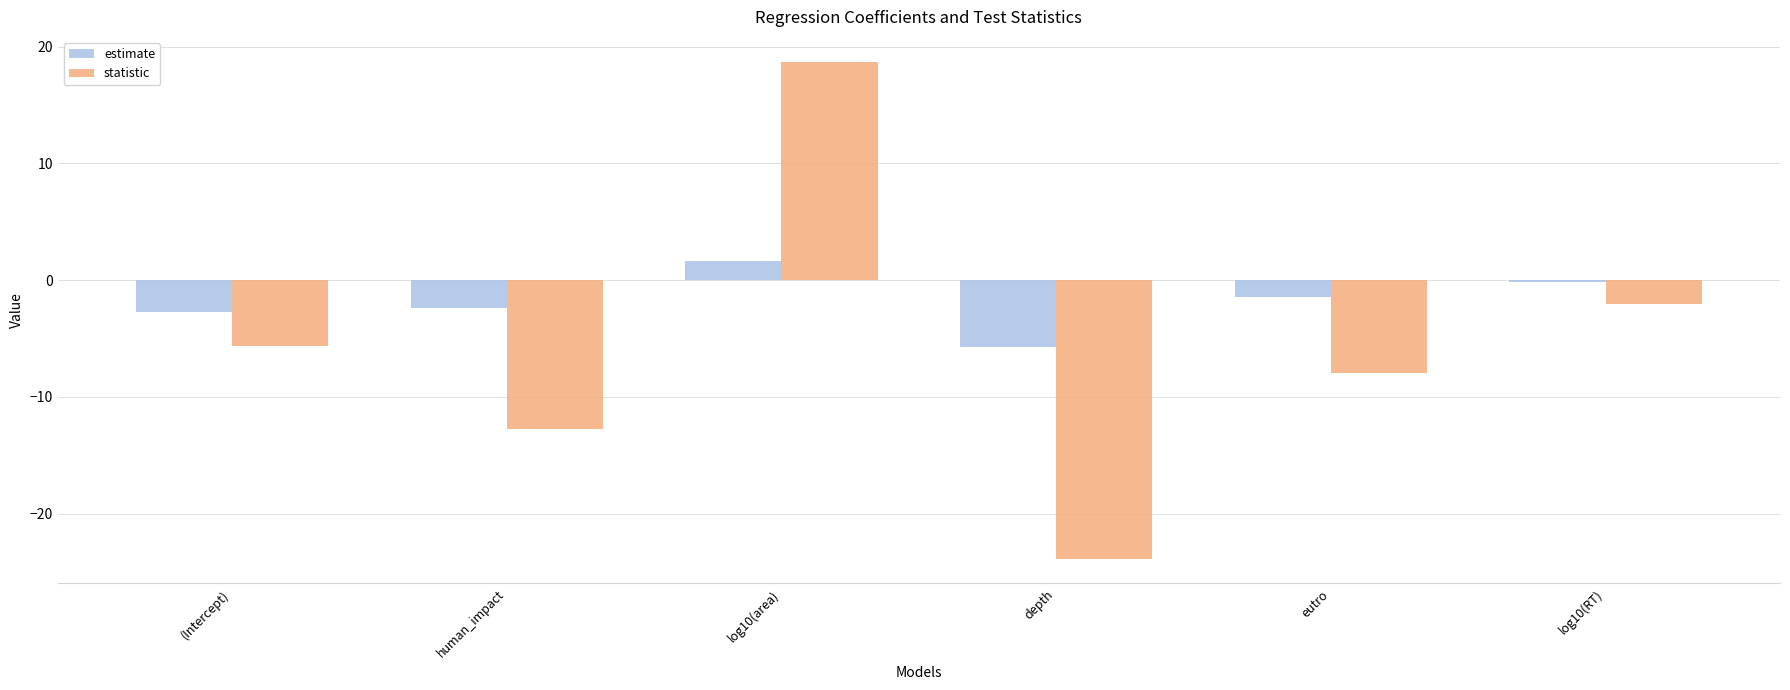

What is the total value across all series at log10(RT)?

-2.2